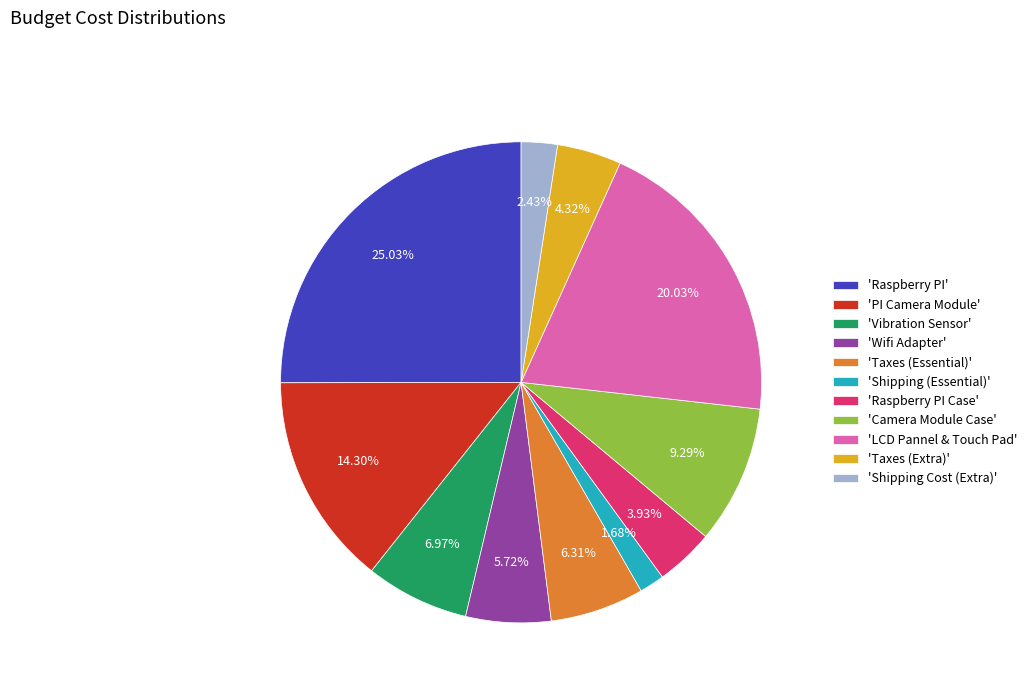

Does 'LCD Pannel & Touch Pad' represent more than half of the total?

No